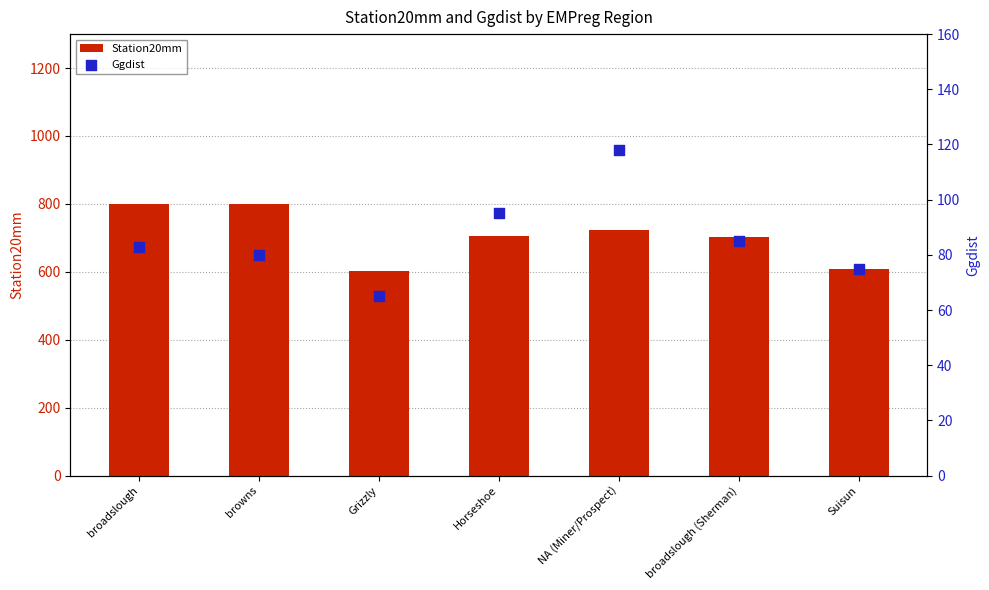

Which series contains the highest Y value?

Station20mm